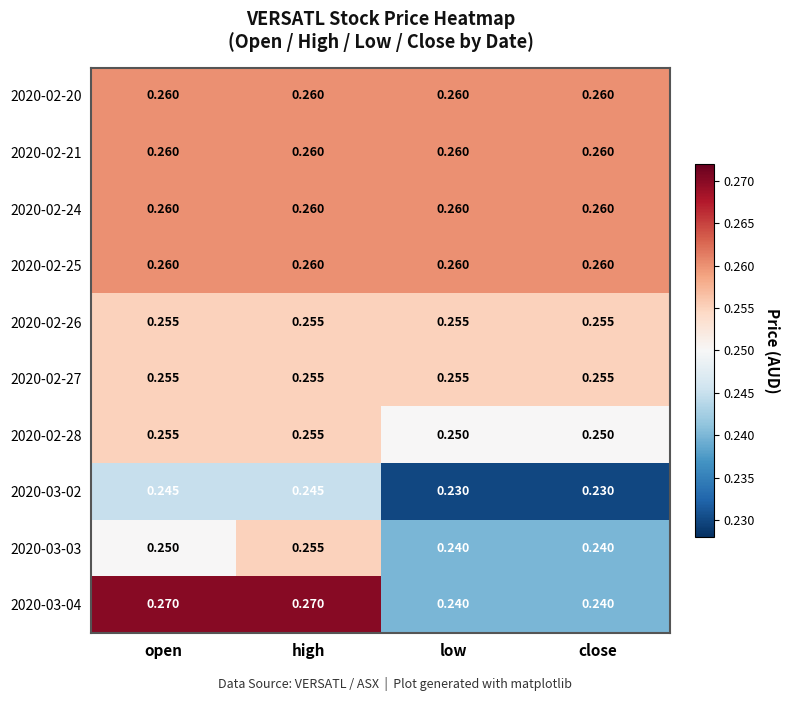

At which category is the sum across all series the highest?

high